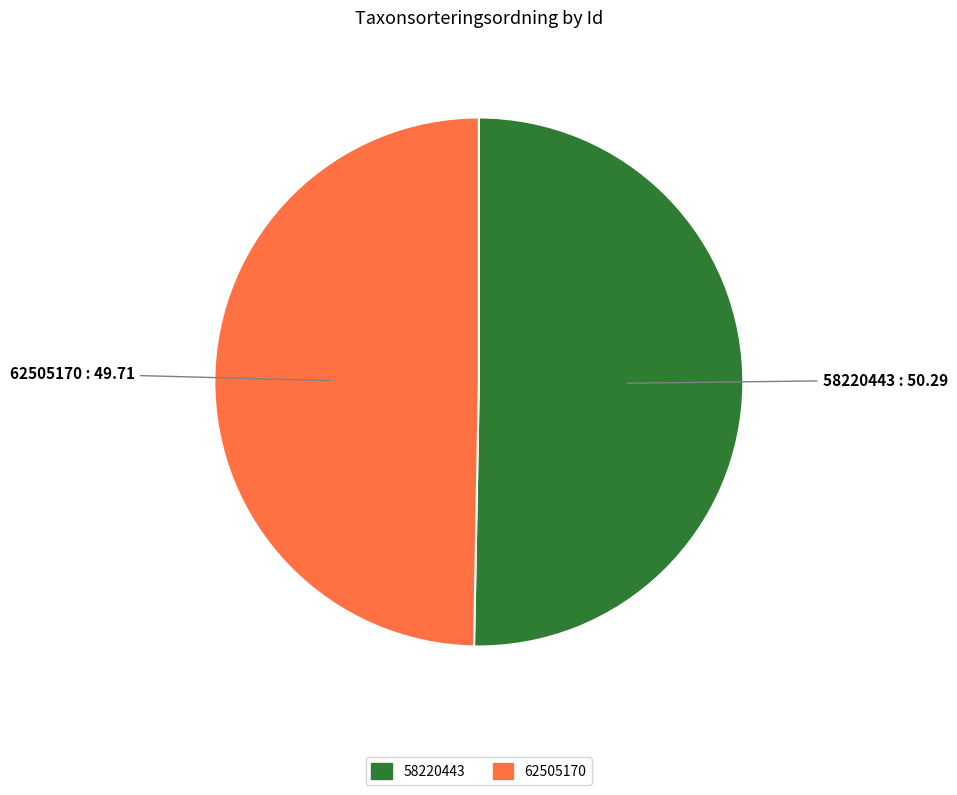

What is the largest slice in the pie chart?

58220443